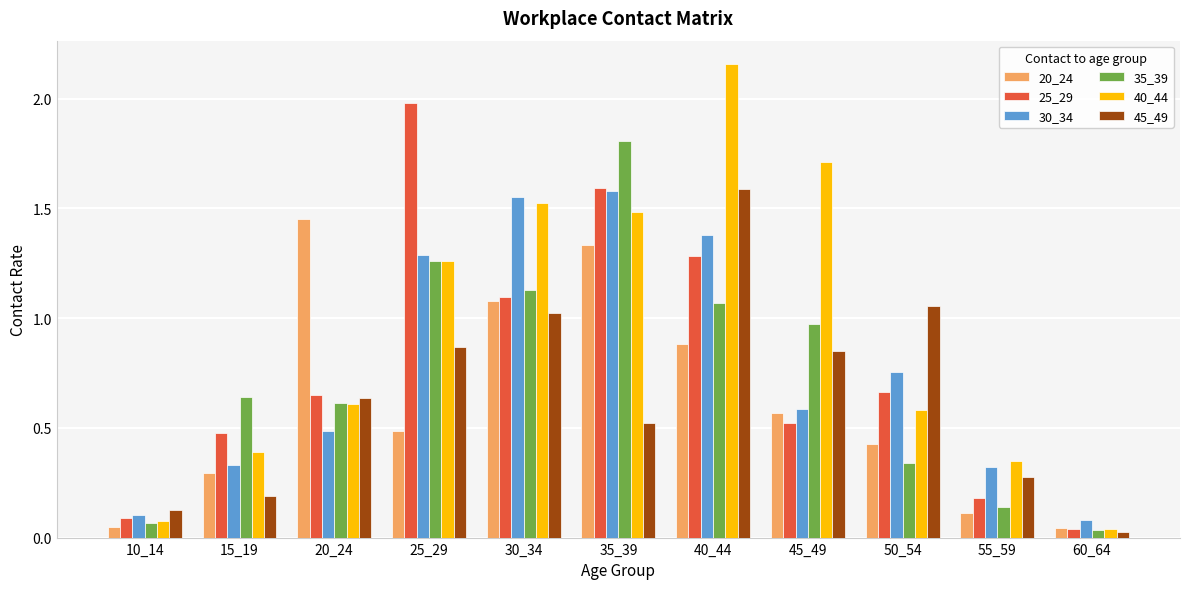

The 40_44 series shows 1.7 at 45_49. True or false?

True